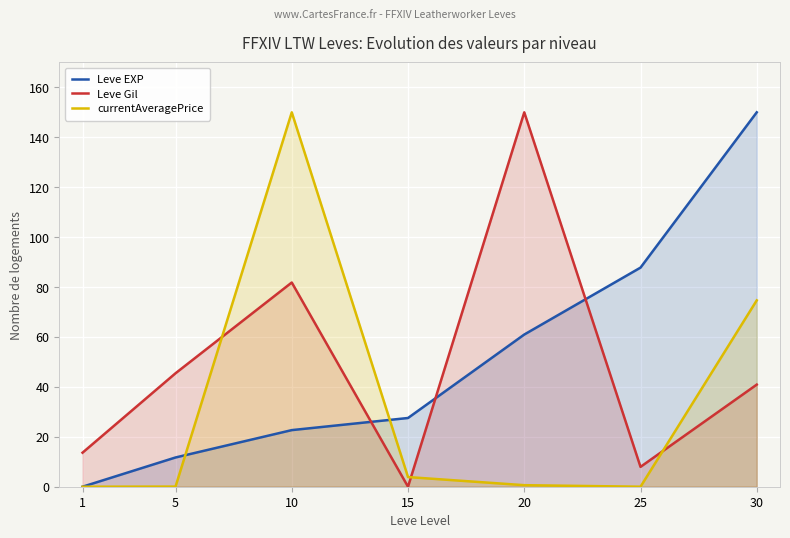

What is the difference between the maximum and minimum values in the Leve EXP series?

150.0